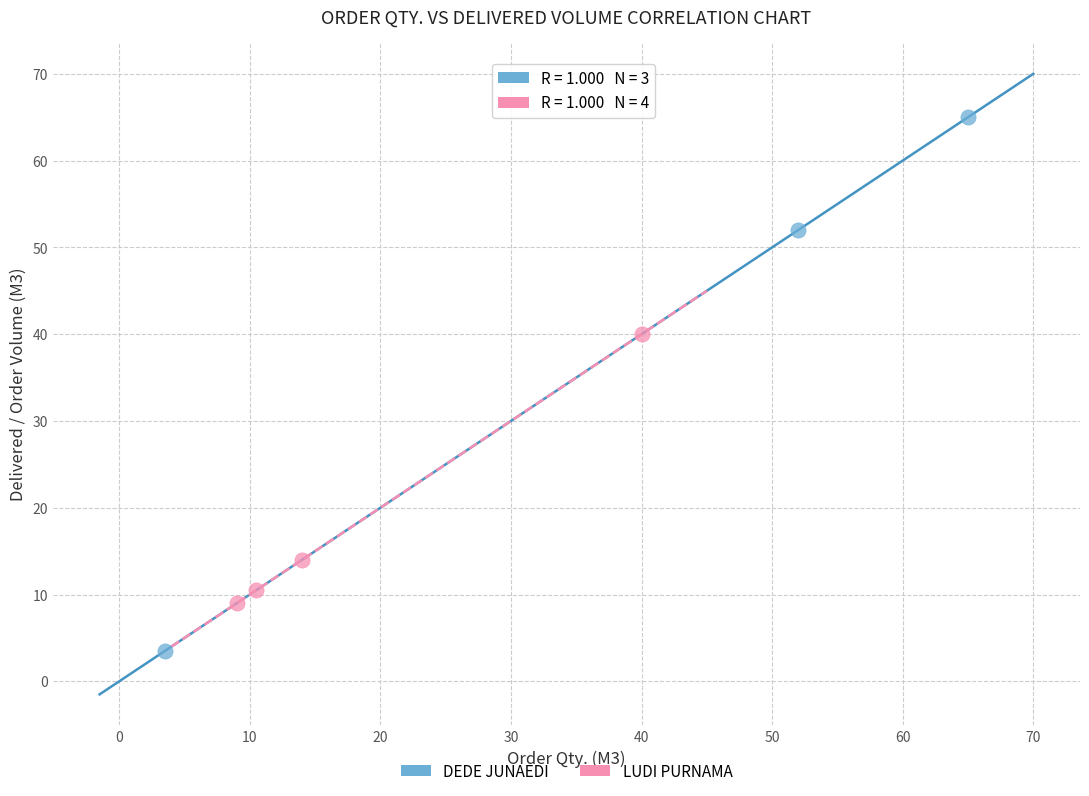

What are all the series names shown in the legend?

DEDE JUNAEDI, LUDI PURNAMA